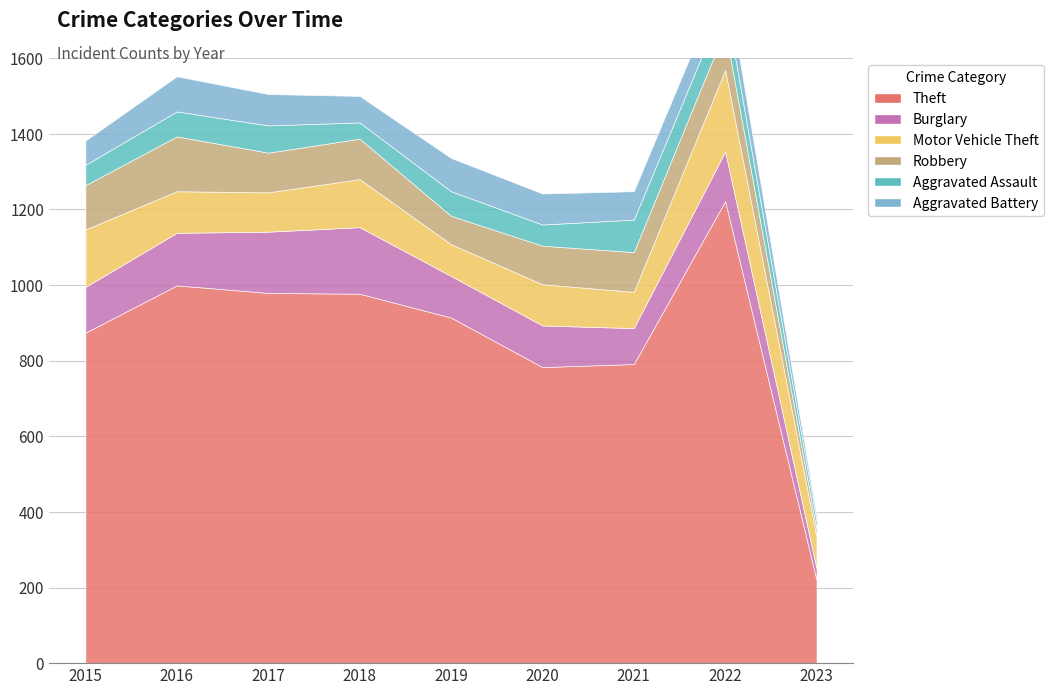

What is the minimum value shown in the chart?

14